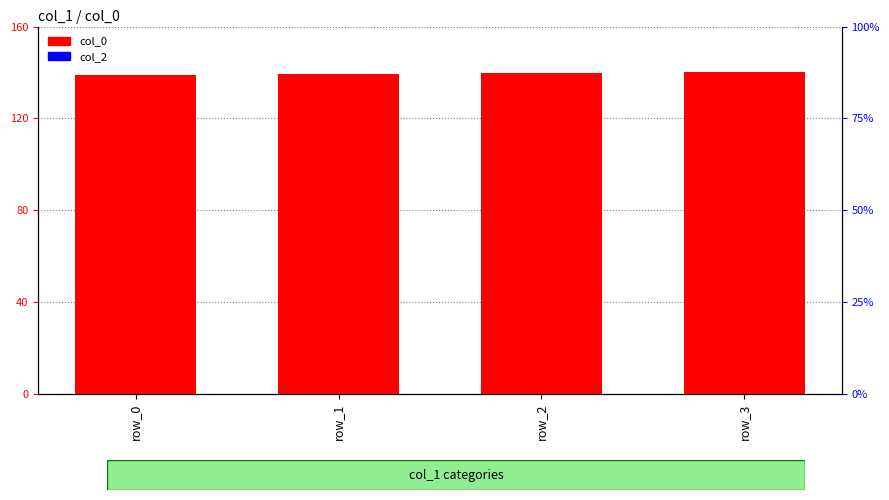

True or false: col_2 has a value of 0.0 at row_3.

True